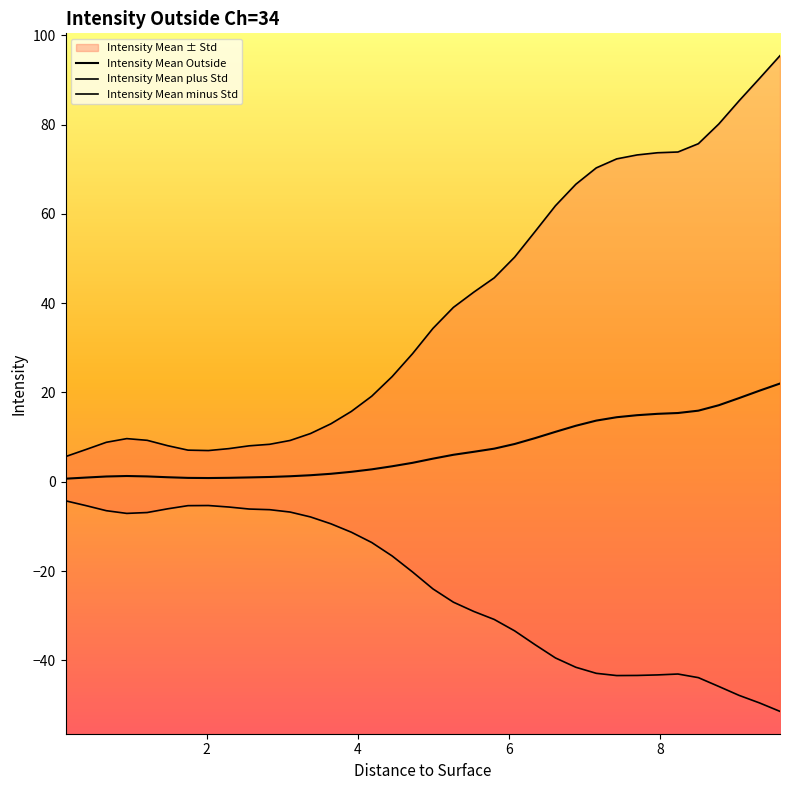

True or false: Intensity Mean plus Std and Intensity Mean Outside intersect in this chart.

False